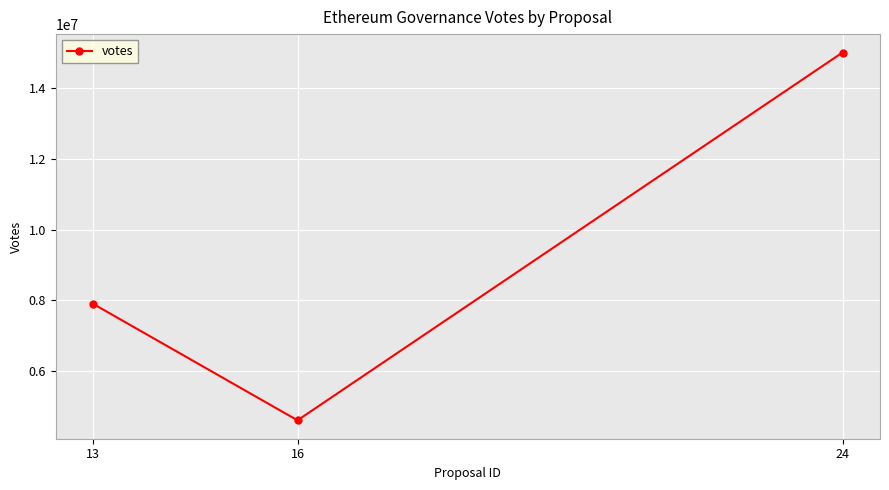

What is the greatest value displayed?

15000000